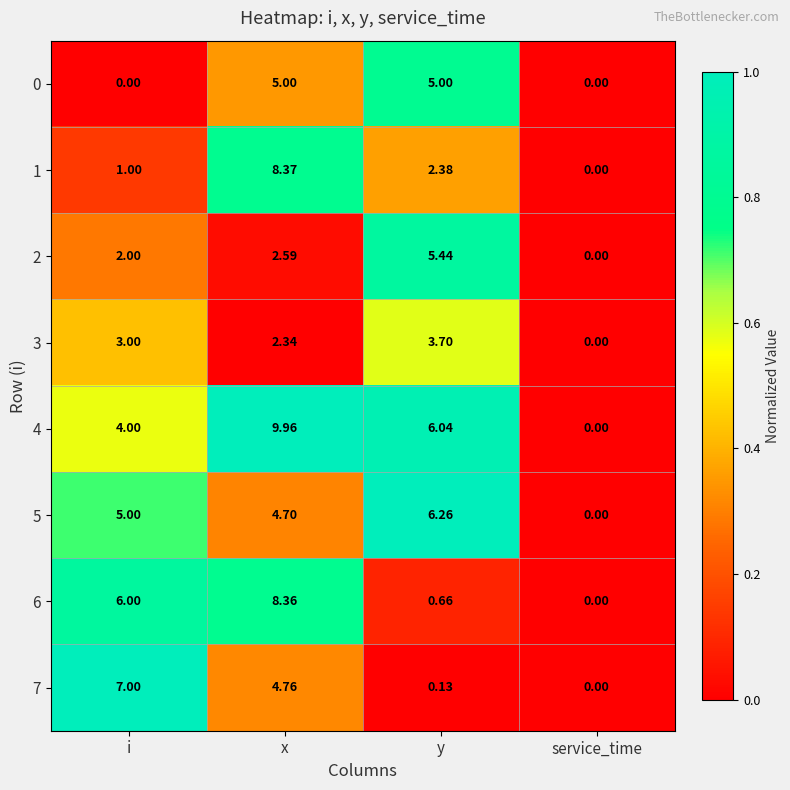

What is the greatest value displayed?

10.0